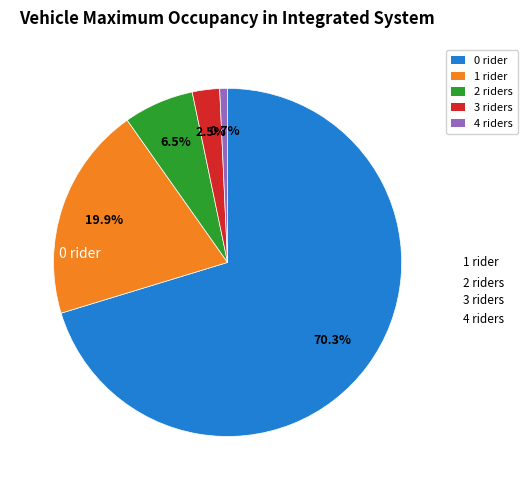

Between 2 and 4, which is larger?

2